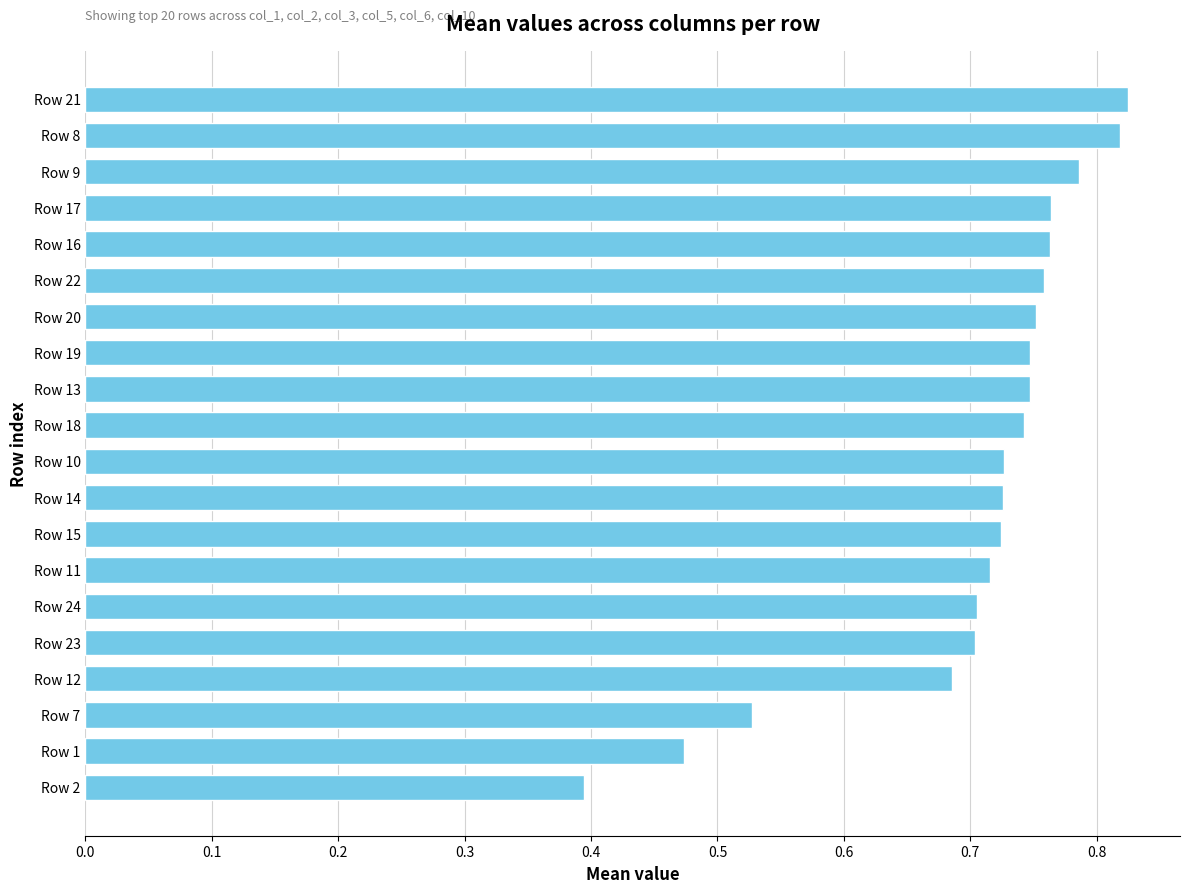

True or false: the data shows 0.6 at Row 1.

False